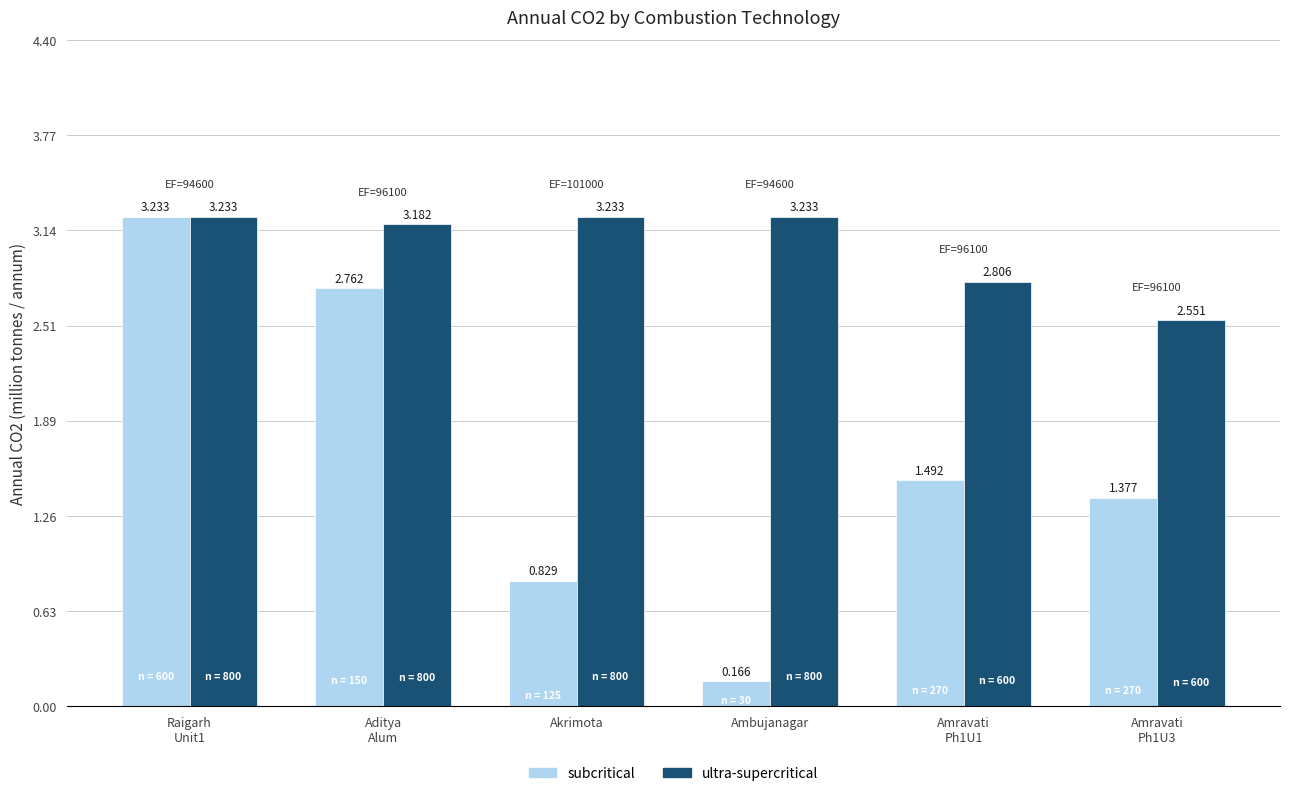

What is the label of the 1st bar from the left?

Raigarh
Unit1